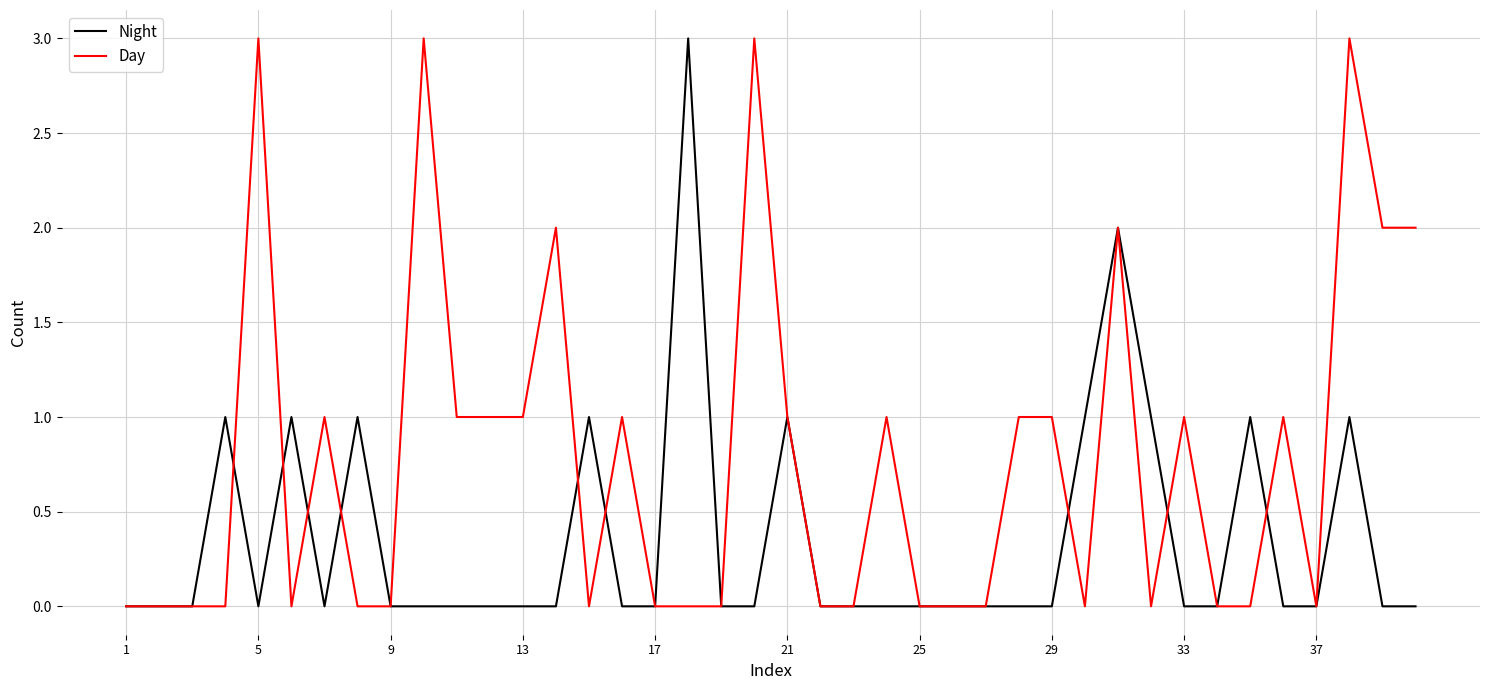

What is the highest value of the Night series?

3